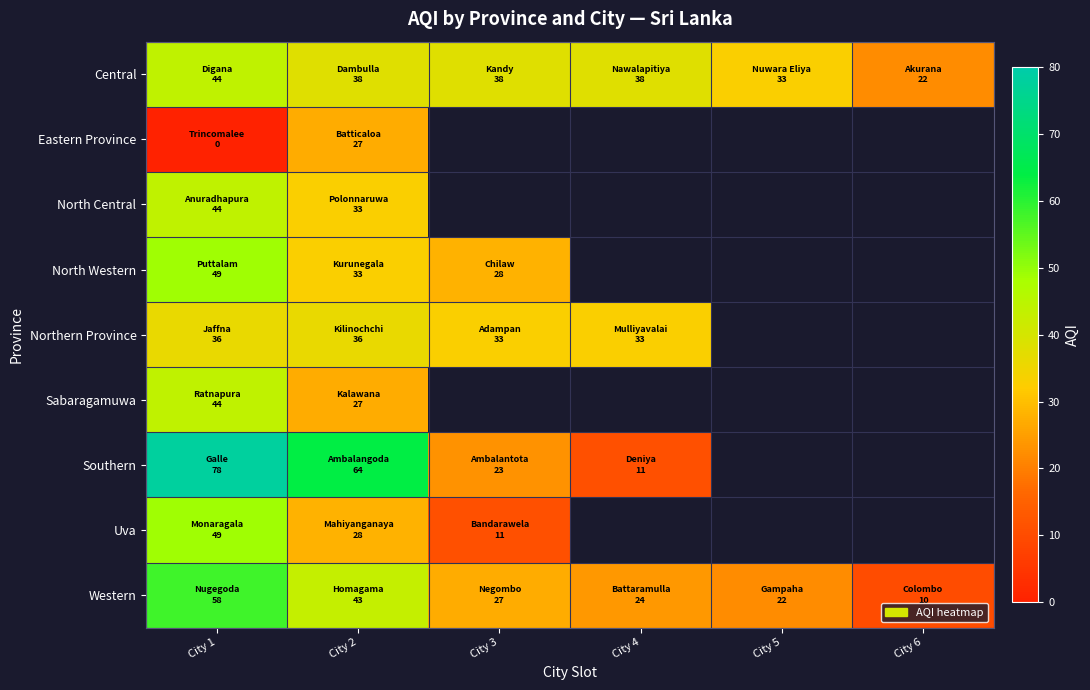

What is the difference between the second highest and minimum values in the Western series?

33.0